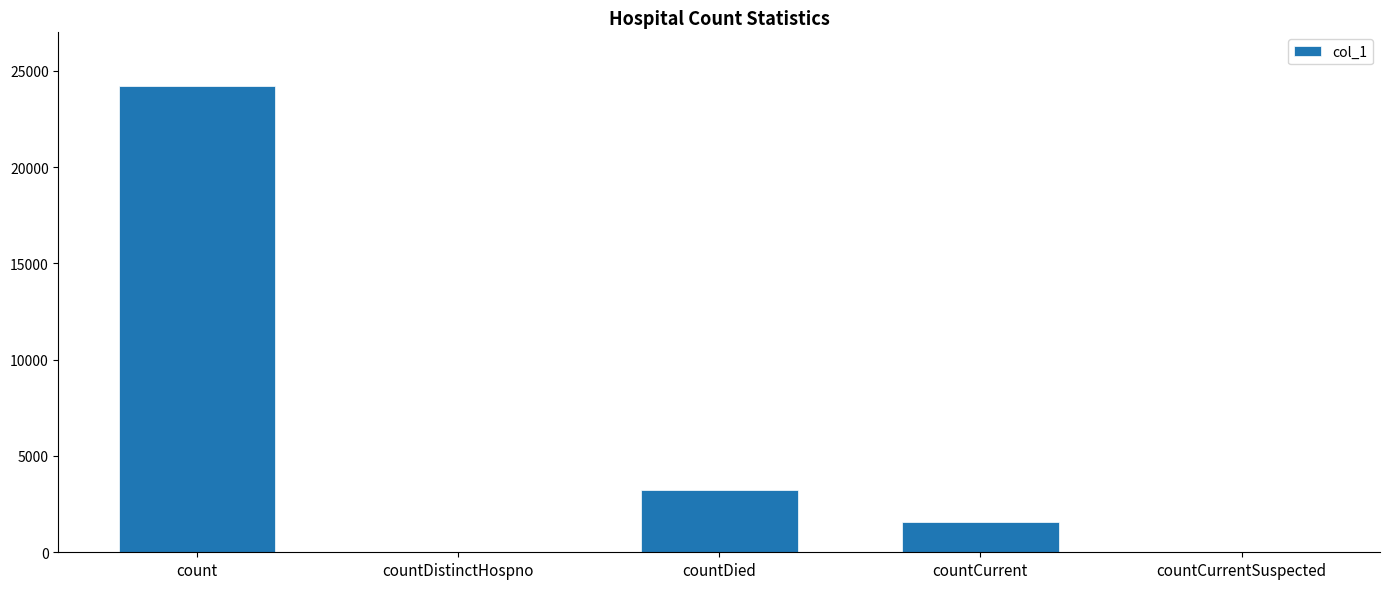

Read the value at count, to the nearest 10.

24200